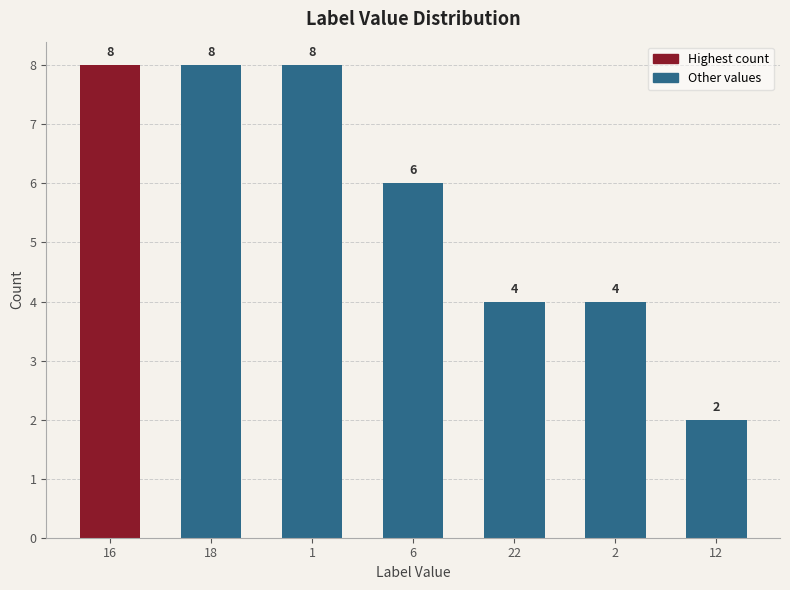

The value at 1 is 14. True or false?

False